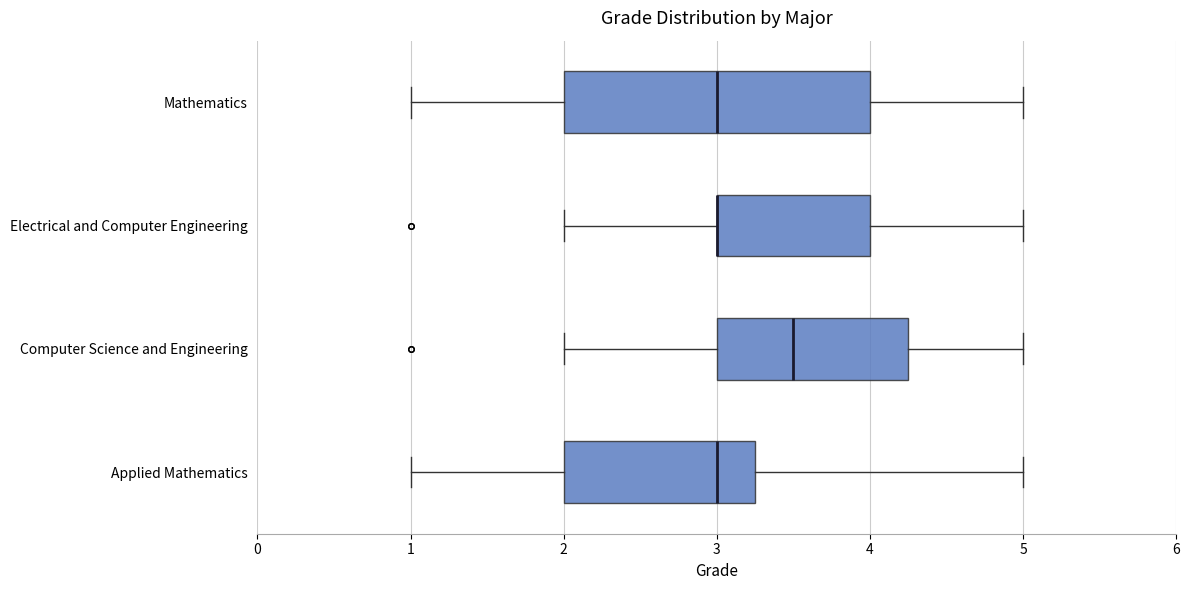

Comparing the boxes themselves (not the whiskers), which one is the widest?

Mathematics